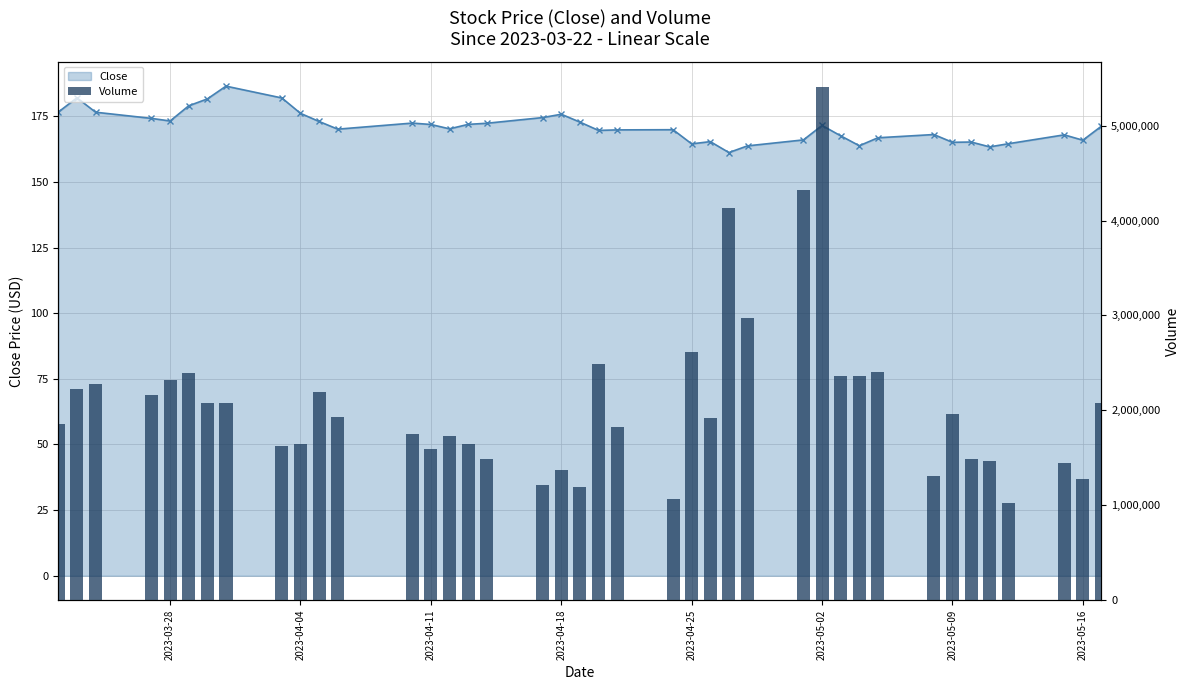

What is the difference between the maximum and minimum values in the Volume series?

4383000.0